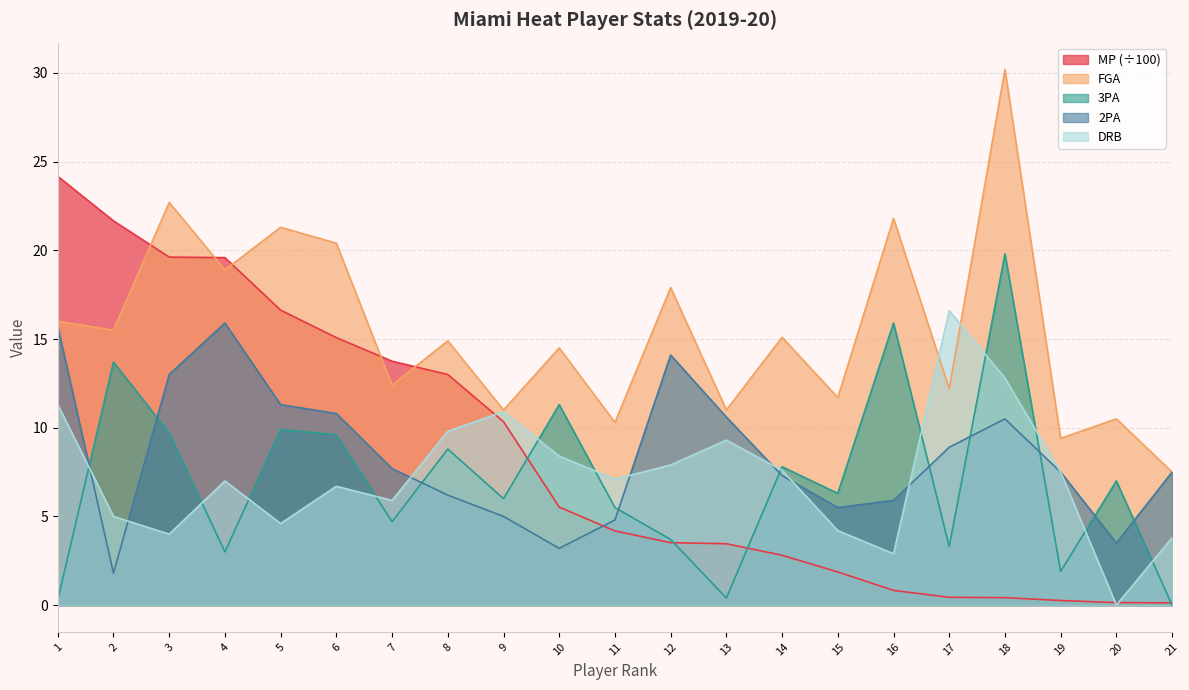

What is the spread (max minus min) of values at 1?

23.9